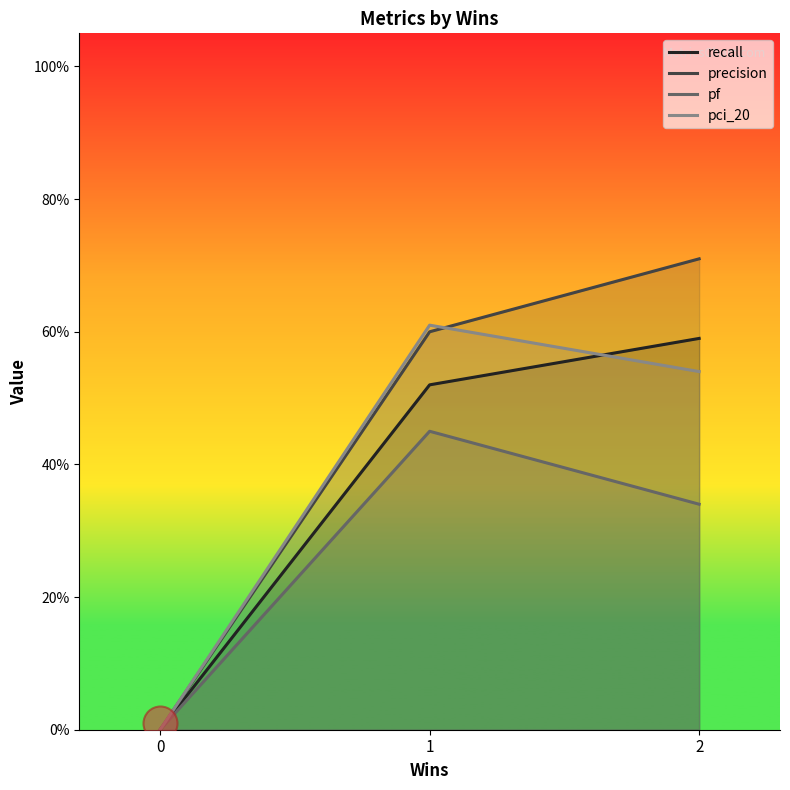

Which series has the largest Y range (max minus min)?

precision